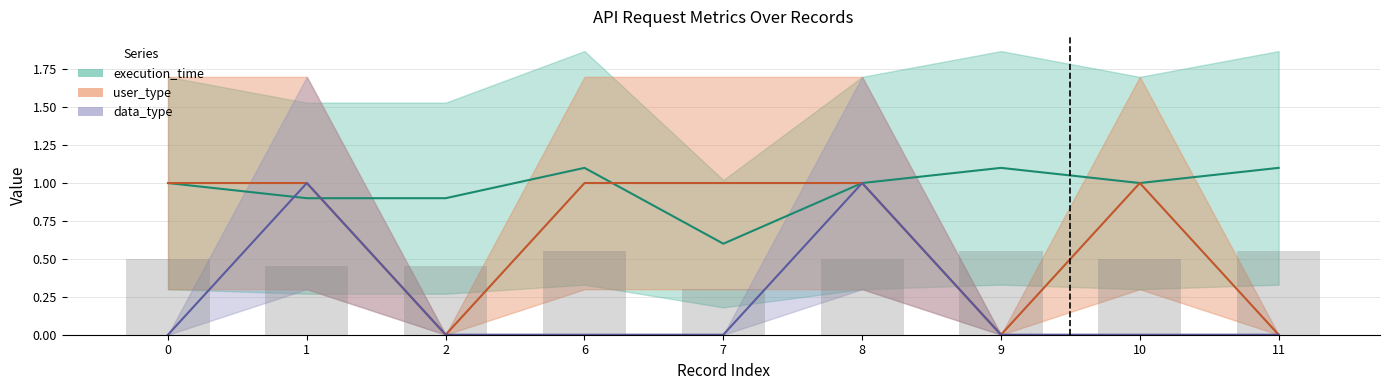

What is the difference between the maximum and minimum values in the data_type series?

1.0